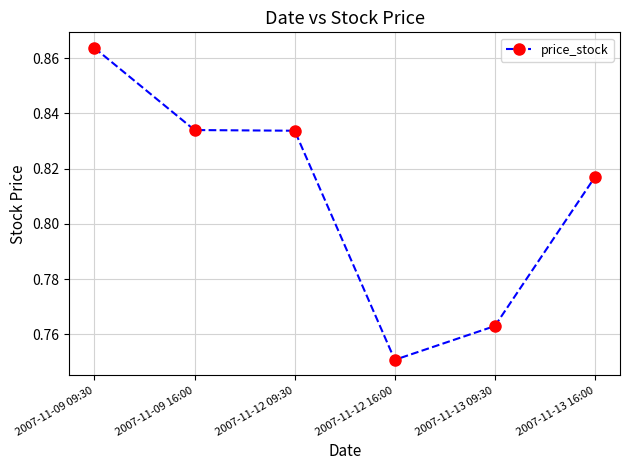

What is the difference between the maximum and minimum values?

0.1